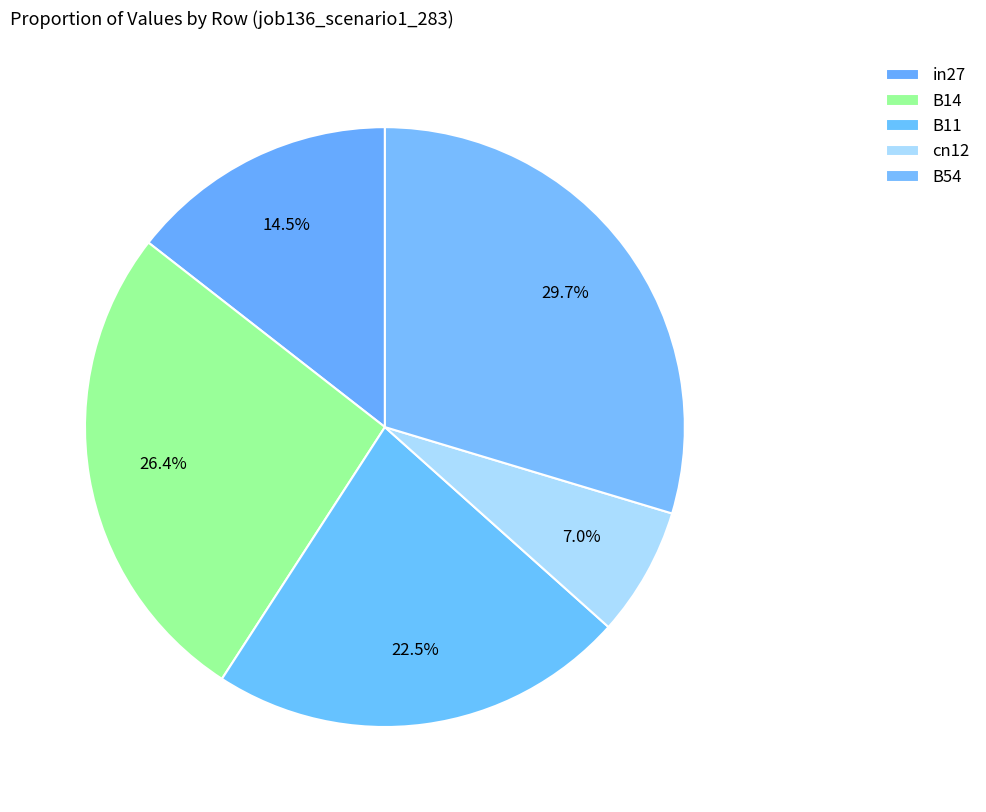

To the nearest percent, what is the combined percentage of cn12 and in27?

21%